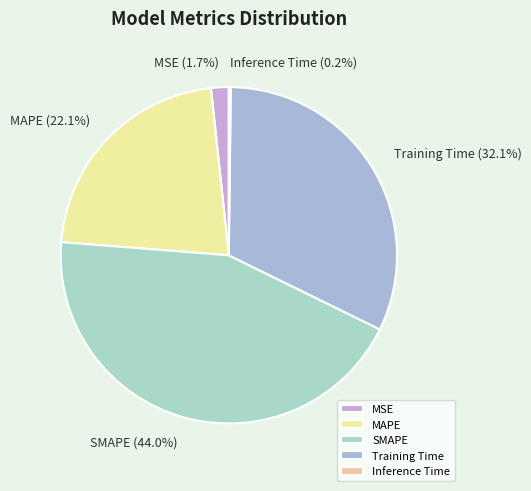

True or false: MAPE accounts for 22% of the total.

True